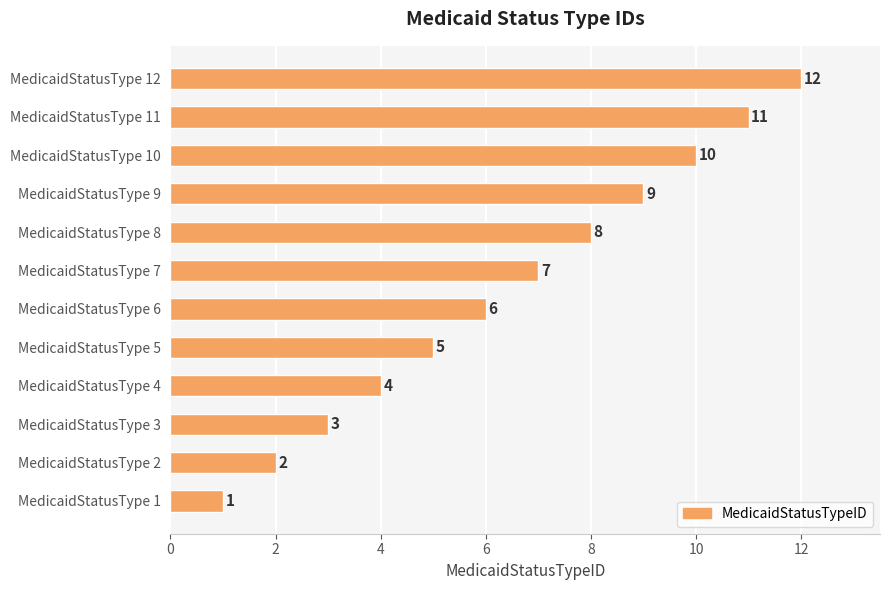

List the labels in order of value, smallest first.

MedicaidStatusType 1, MedicaidStatusType 2, MedicaidStatusType 3, MedicaidStatusType 4, MedicaidStatusType 5, MedicaidStatusType 6, MedicaidStatusType 7, MedicaidStatusType 8, MedicaidStatusType 9, MedicaidStatusType 10, MedicaidStatusType 11, MedicaidStatusType 12